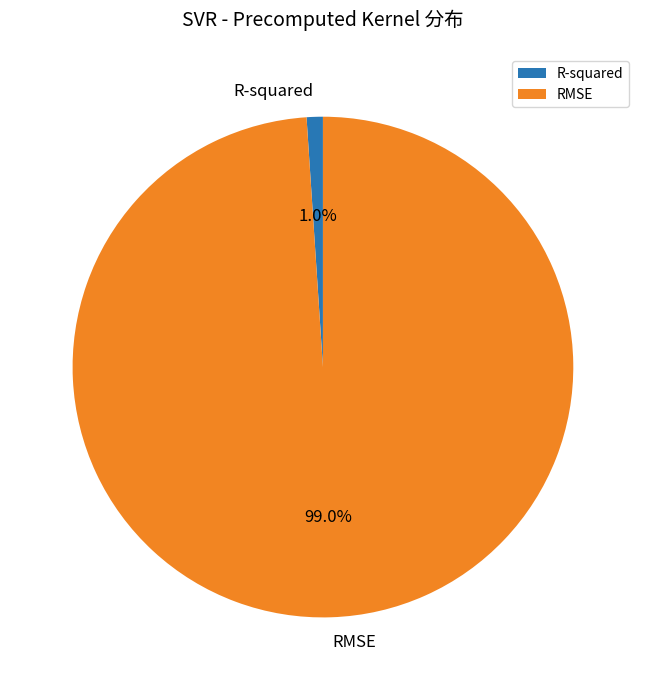

What percentage do R-squared and RMSE together represent?

100.0%